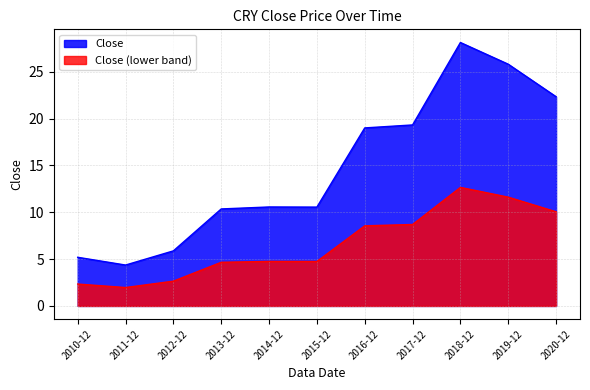

Rank the categories by value from lowest to highest.

2011-12, 2010-12, 2012-12, 2013-12, 2015-12, 2014-12, 2016-12, 2017-12, 2020-12, 2019-12, 2018-12